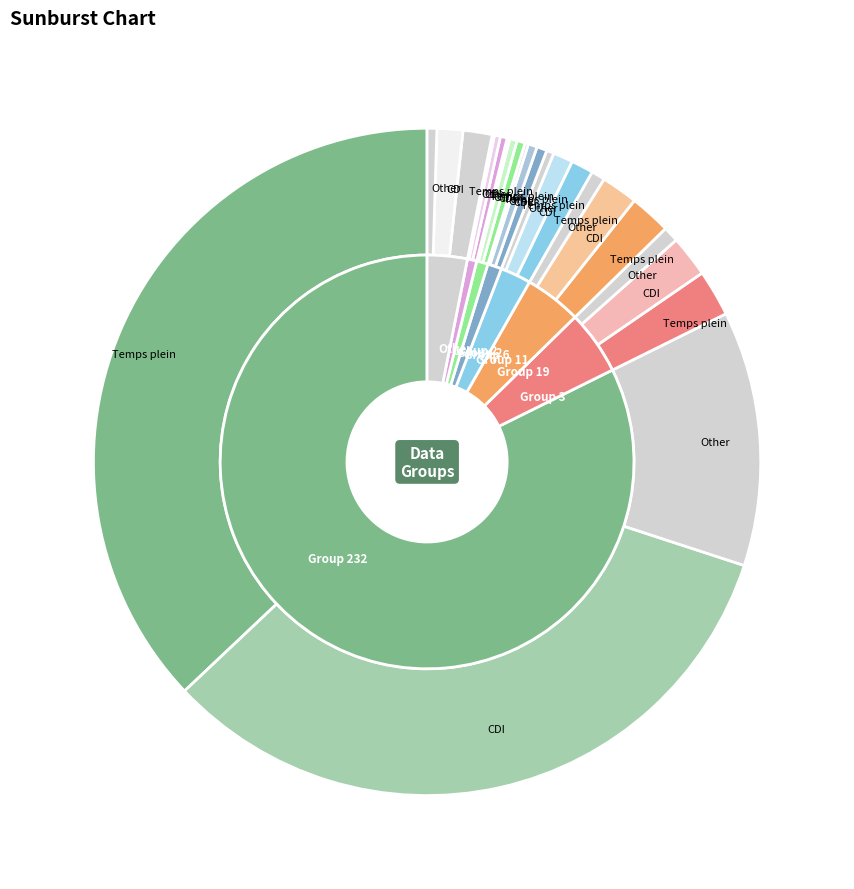

True or false: 3 accounts for 5% of the total.

True